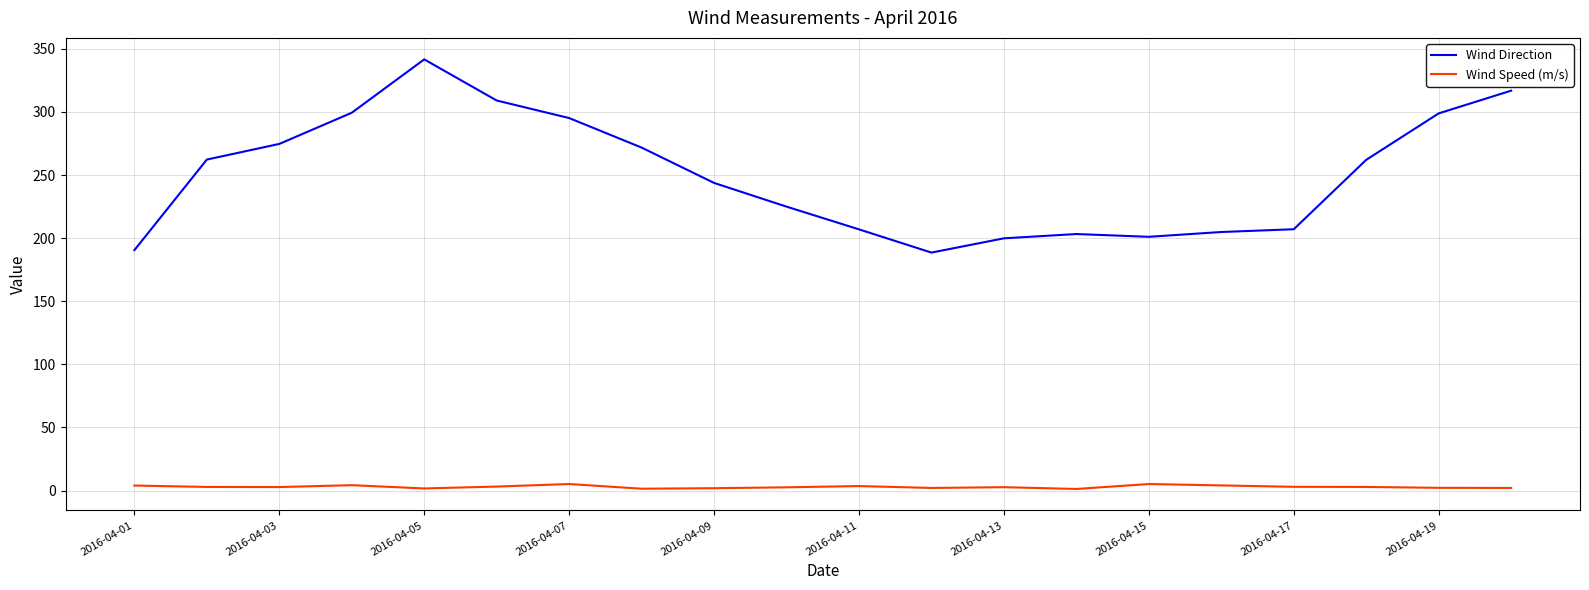

In Wind Direction, how many points are lower than both neighbors (excluding endpoints)?

2